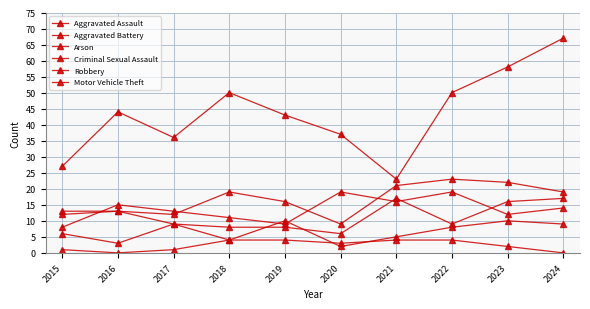

What is the maximum value for Aggravated Assault?

23